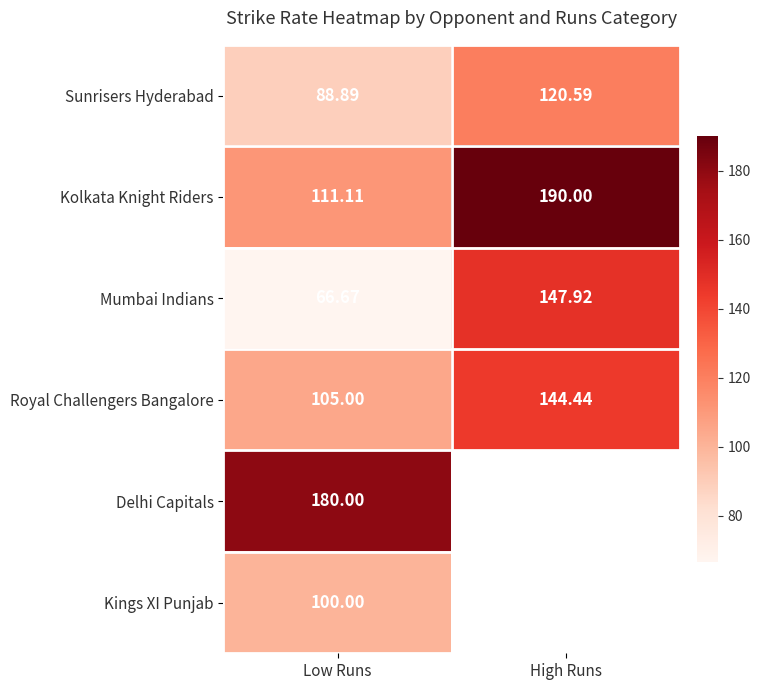

What is the approximate value of Mumbai Indians at High Runs?

147.9